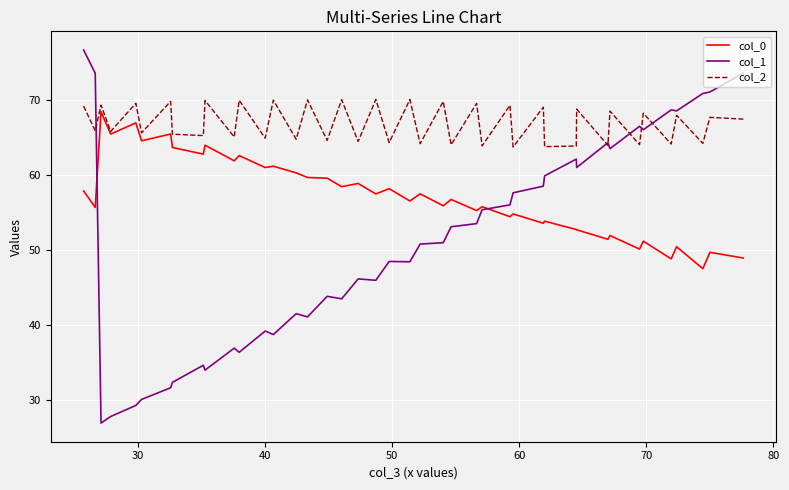

Rank the series by their average value, from lowest to highest.

col_1, col_0, col_2